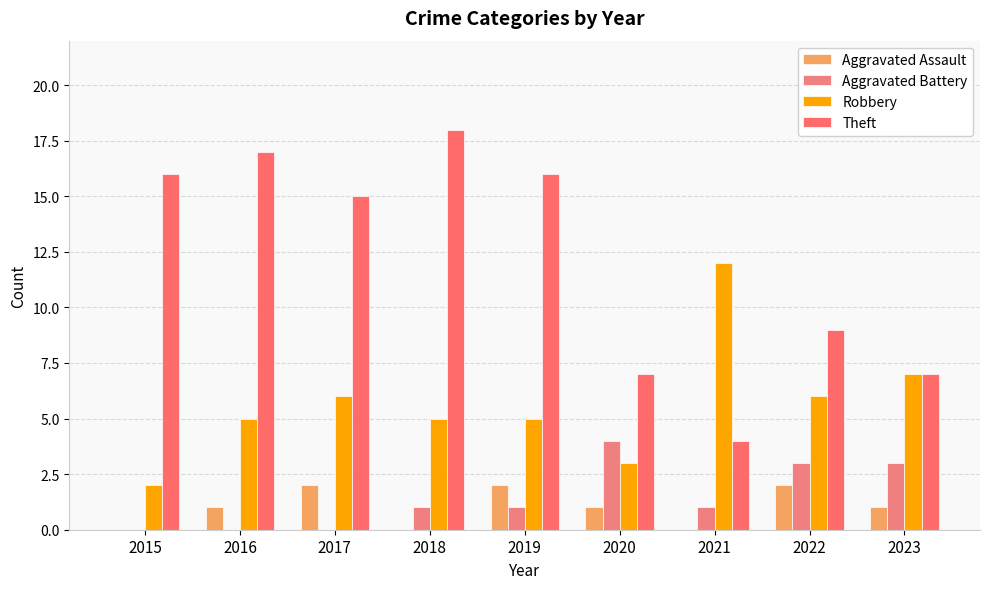

How many series are shown in this chart?

4